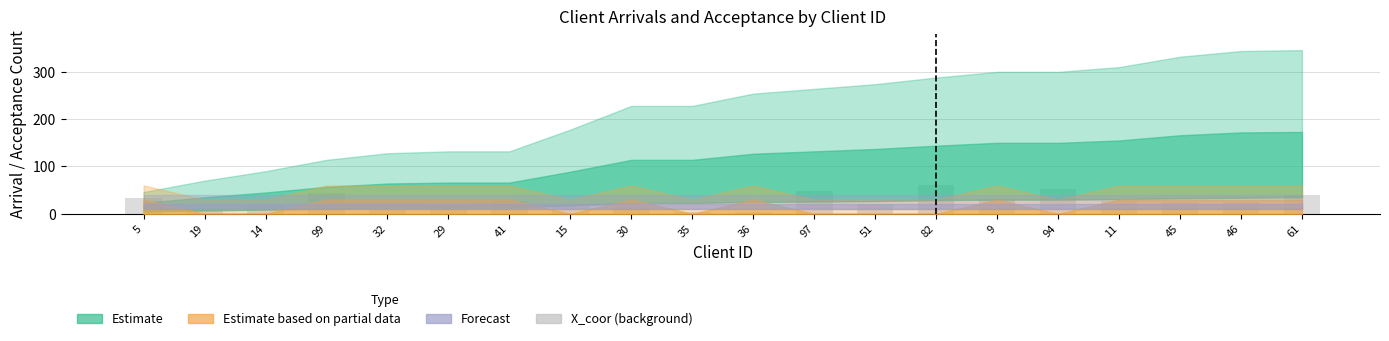

Reading left to right, extract all data points from this chart.

33.6	12.0	17.6	44.0	8.0	16.0	28.0	16.0	16.0	4.0	4.0	48.0	20.0	60.0	30.4	52.0	28.0	24.0	24.0	40.0